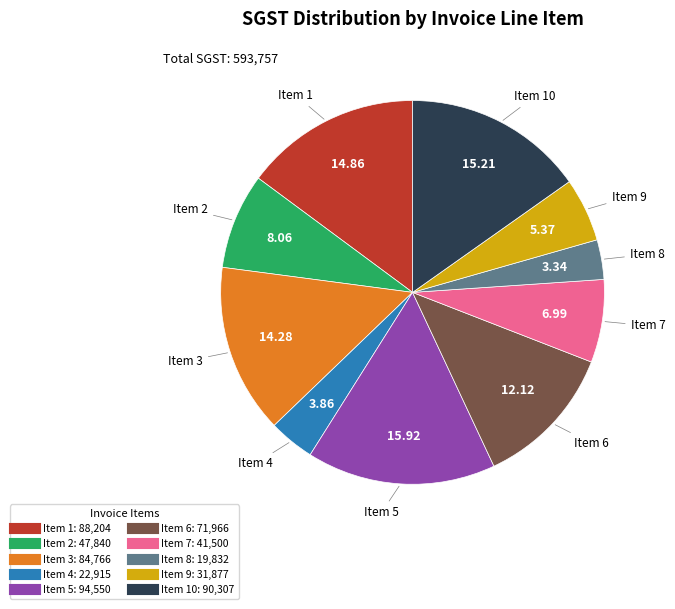

Is there any slice that represents more than half of the pie?

No